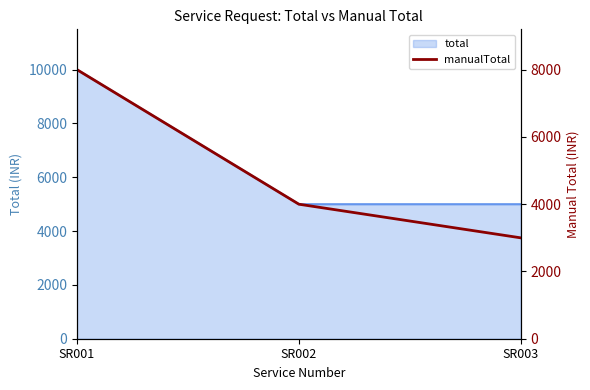

Rank the categories by value from highest to lowest.

SR001, SR002, SR003